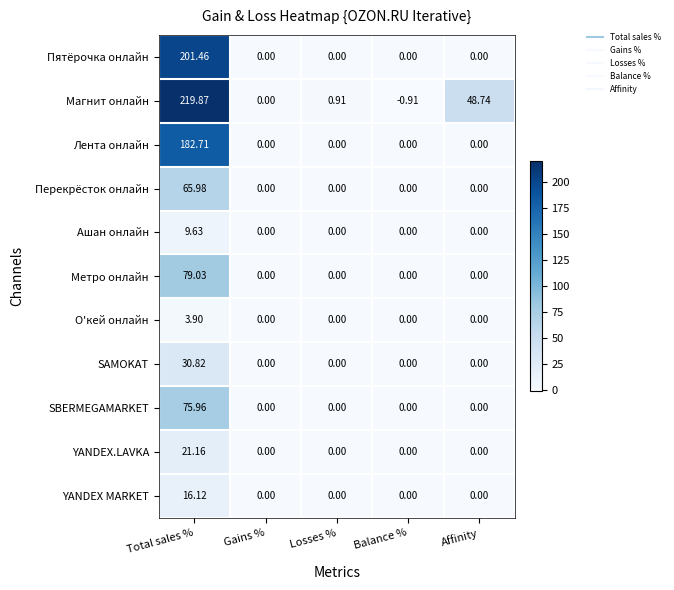

Which series has the widest spread of values?

Магнит онлайн